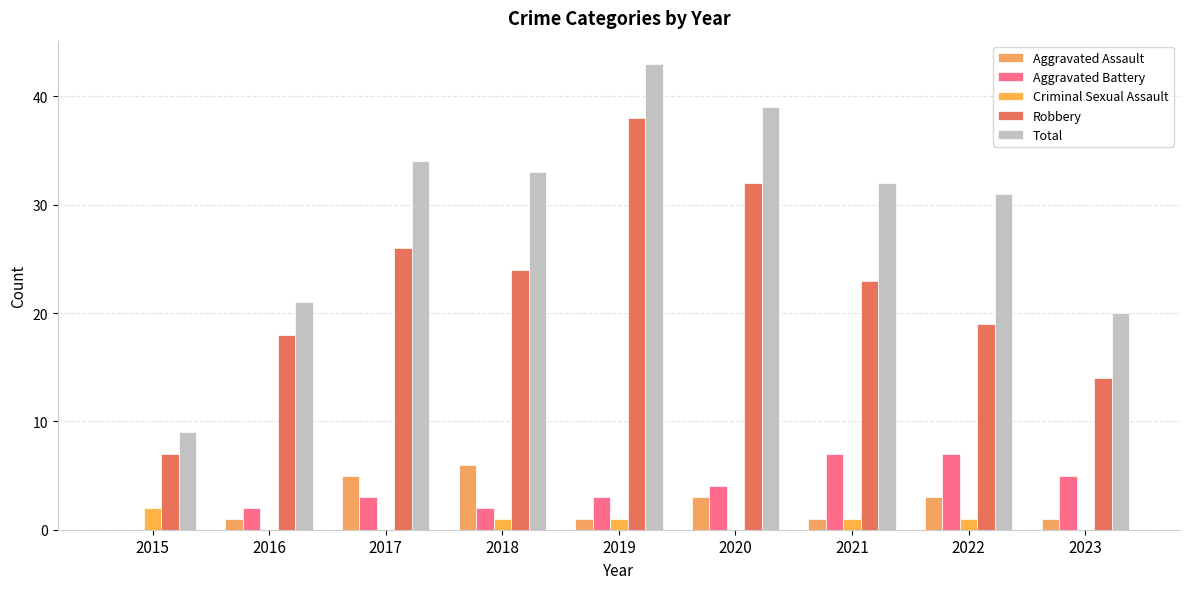

List the labels in order of Total value, largest first.

2019, 2020, 2017, 2018, 2021, 2022, 2016, 2023, 2015